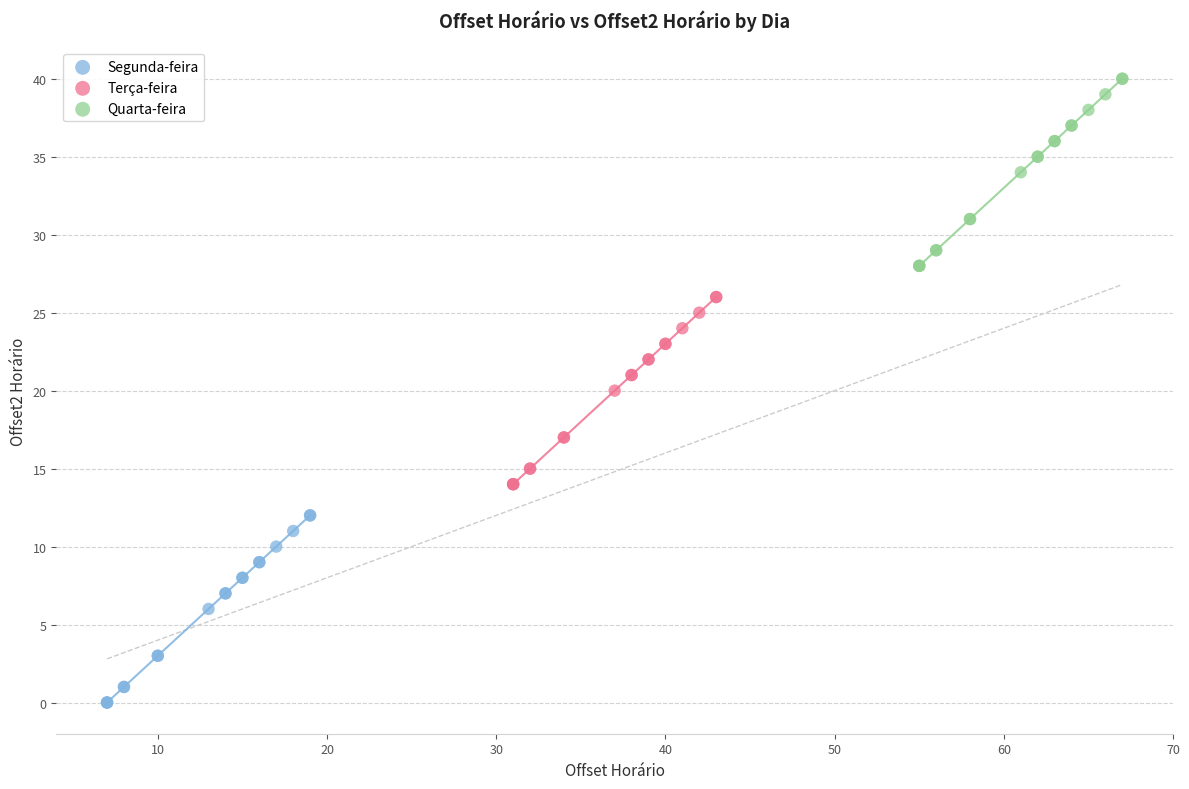

Which series contains the highest Y value?

Quarta-feira